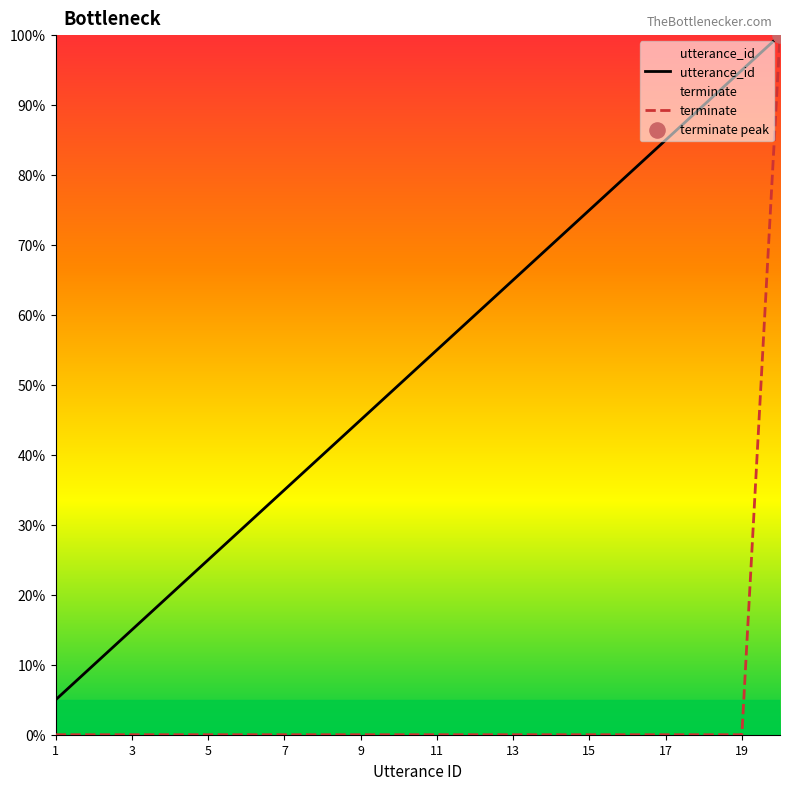

Which series reaches the maximum Y coordinate?

utterance_id